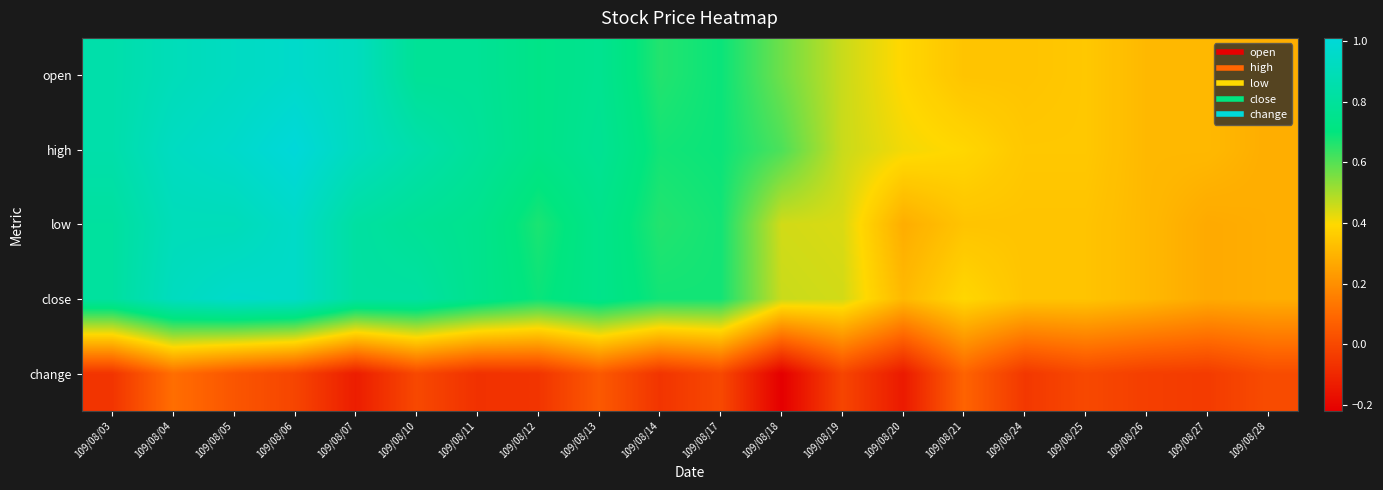

At which category is the sum across all series the highest?

109/08/06